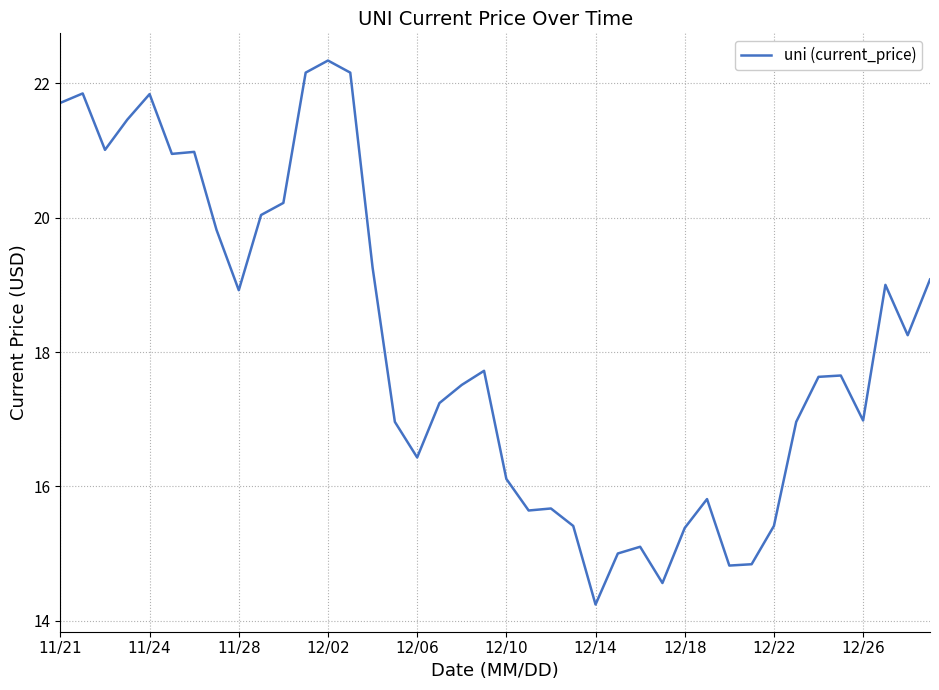

What is the difference between the maximum and minimum values?

8.1